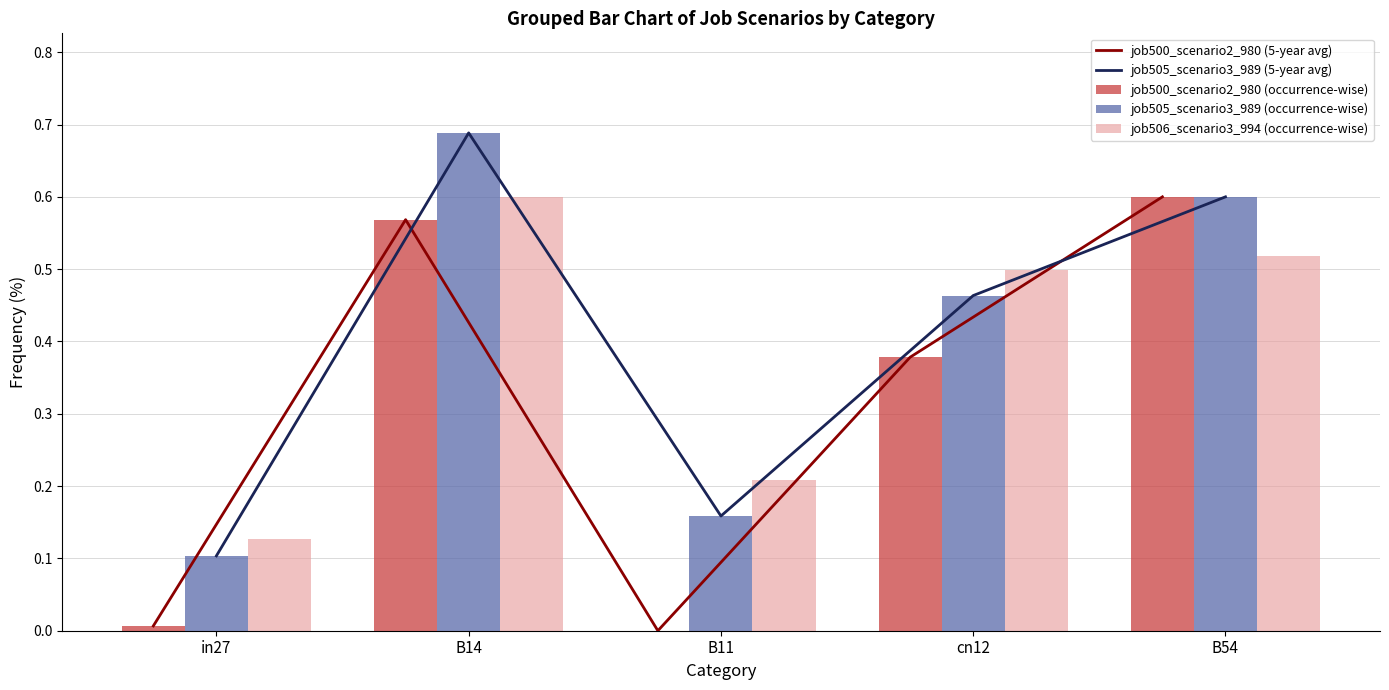

Rank the series by their maximum value, from highest to lowest.

job505_scenario3_989 (5-year avg), job505_scenario3_989 (occurrence-wise), job500_scenario2_980 (5-year avg), job500_scenario2_980 (occurrence-wise), job506_scenario3_994 (occurrence-wise)